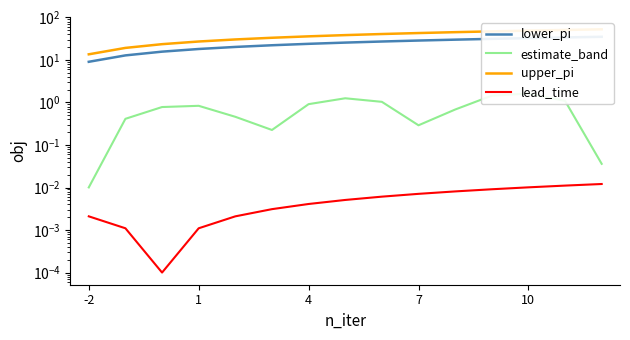

Which series has the widest spread of values?

upper_pi